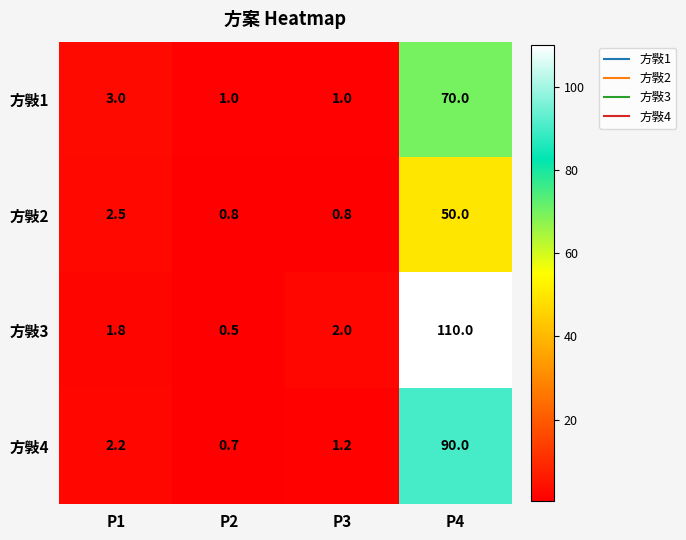

What is the difference between the second highest and second lowest values in the 方斅2 series?

1.7